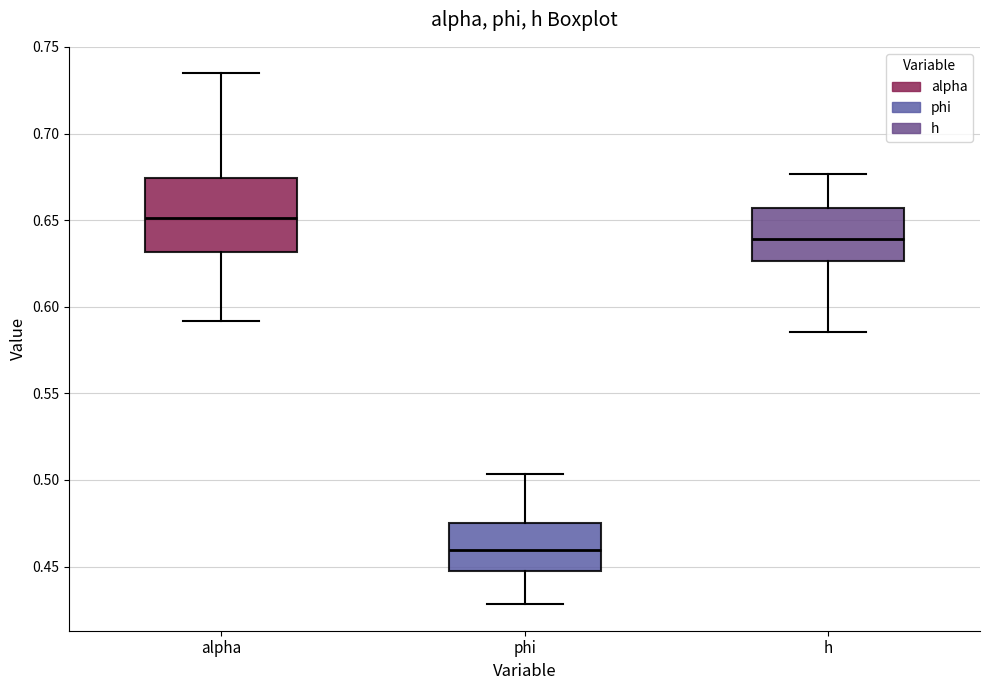

Which box is the tallest, from its lower edge to its upper edge?

alpha